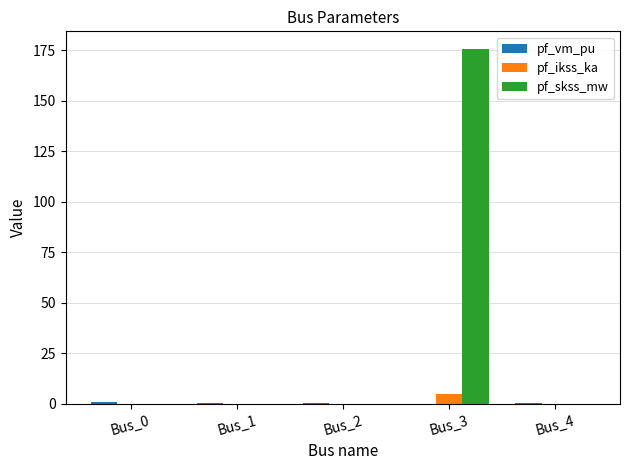

Between Bus_0 and Bus_3, which series saw the biggest shift?

pf_skss_mw